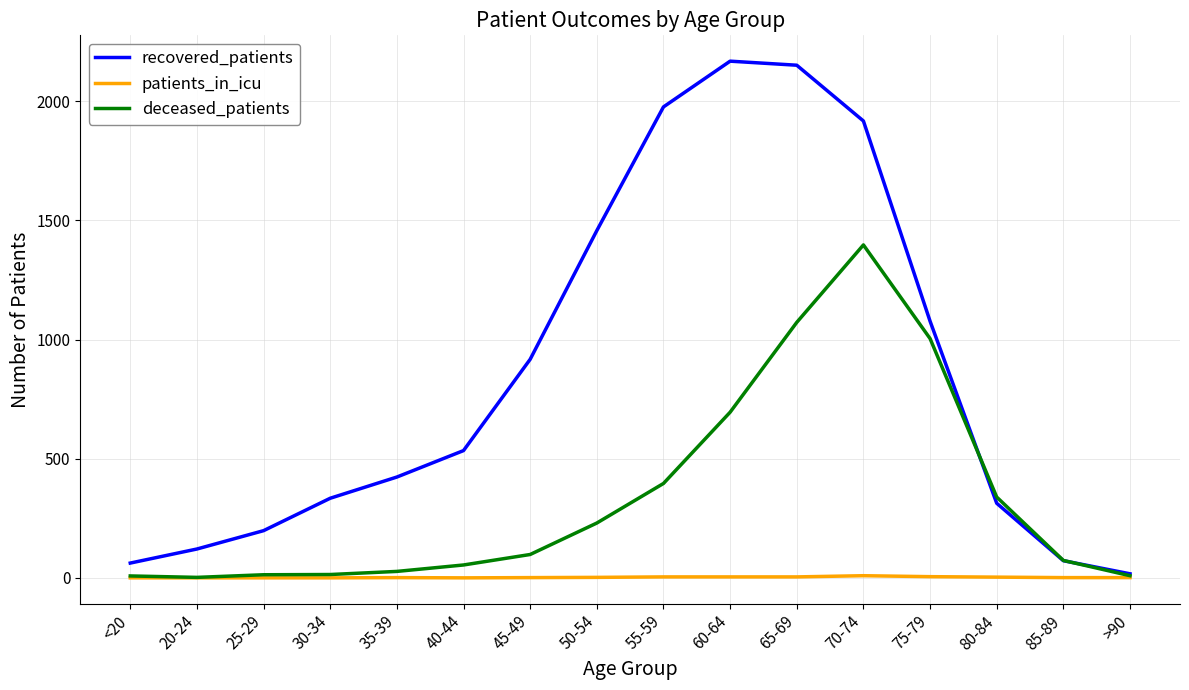

How many interior local peaks does the recovered_patients series have?

1